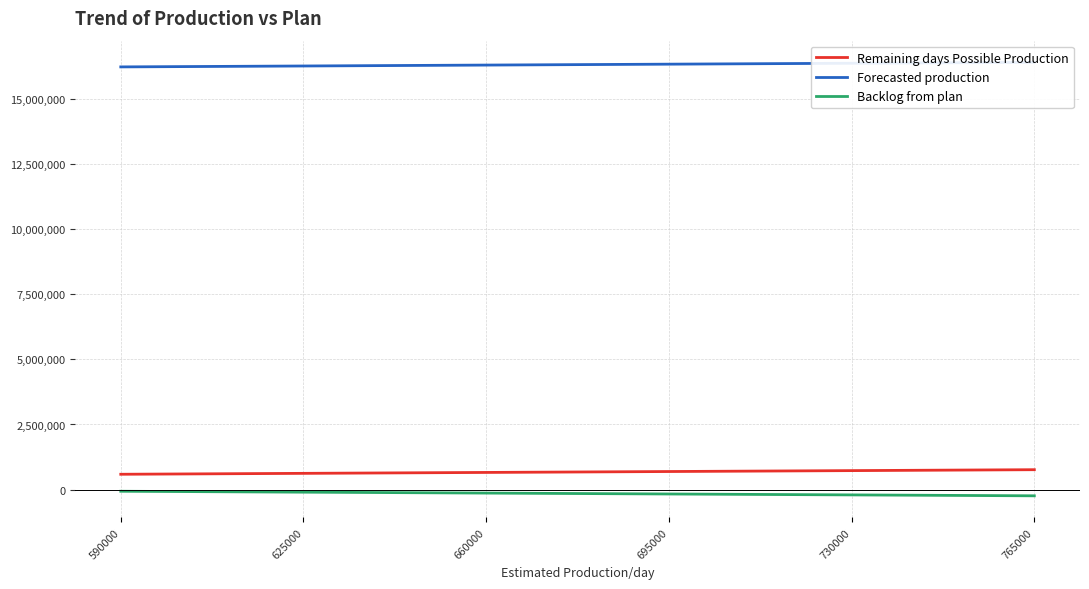

What are all the series names shown in the legend?

Remaining days Possible Production, Forecasted production, Backlog from plan